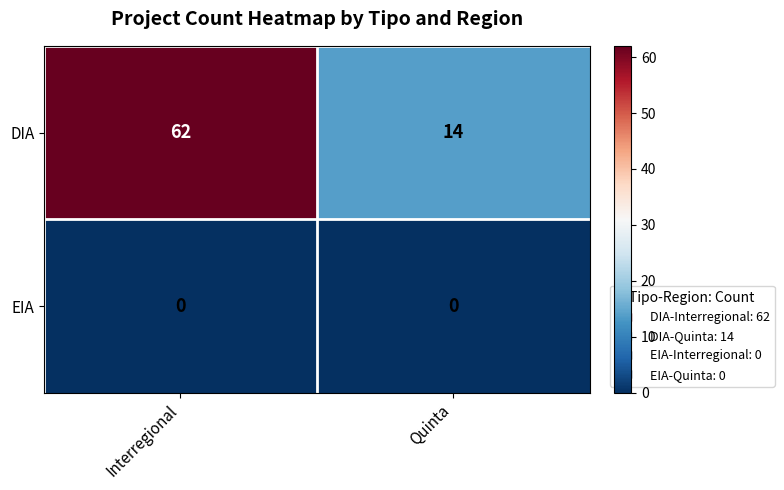

Reading left to right, what are all the values shown in this chart?

DIA: 62	14
EIA: 0	0